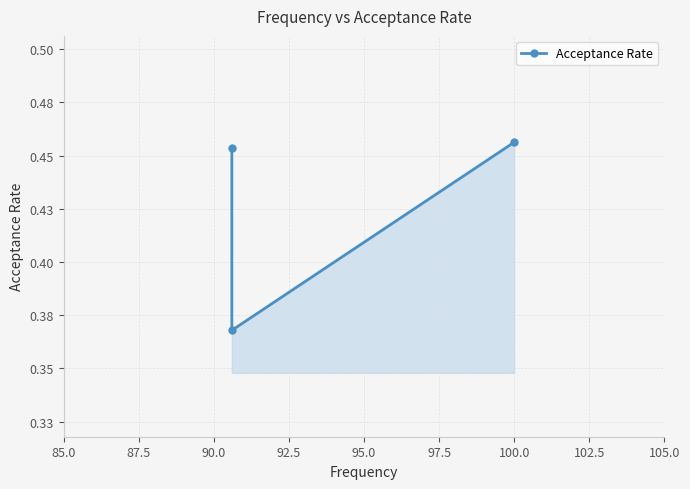

The chart shows a value of 0.3 at 85.0. True or false?

False